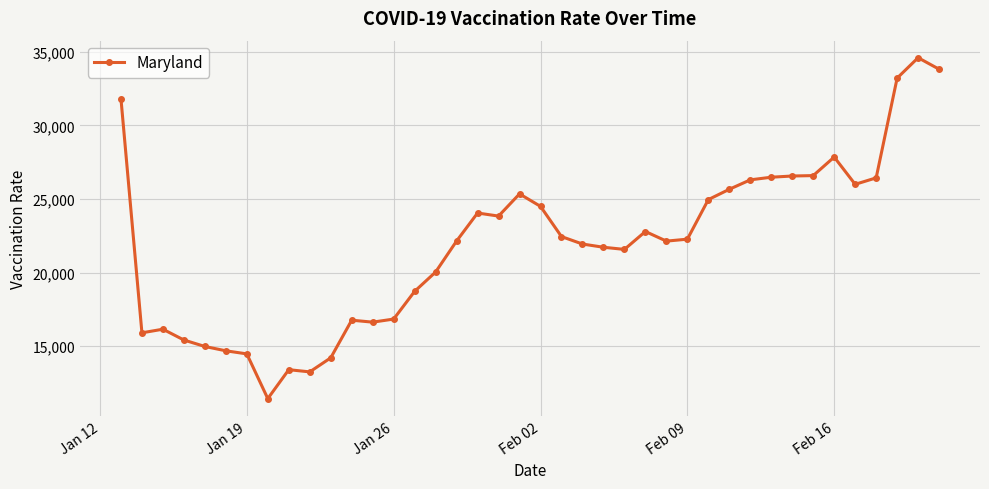

What is the sum of all values?

878163